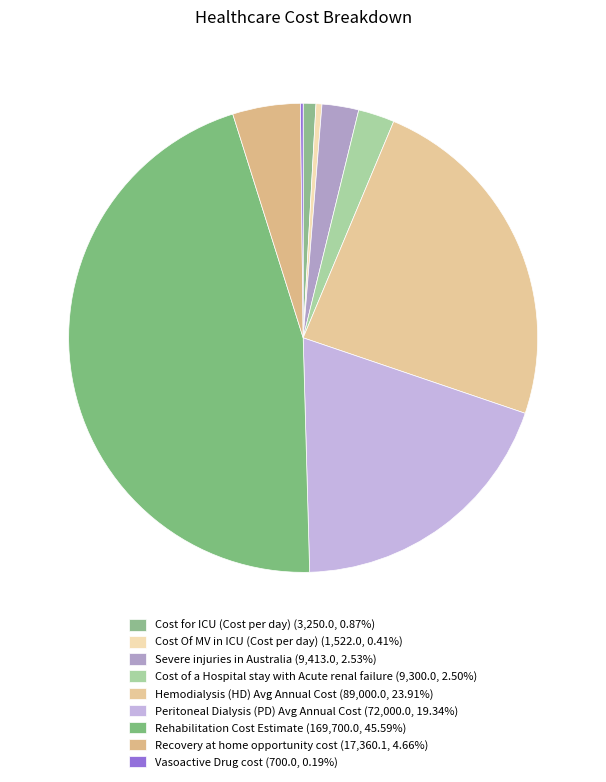

How many segments does this pie chart have?

9